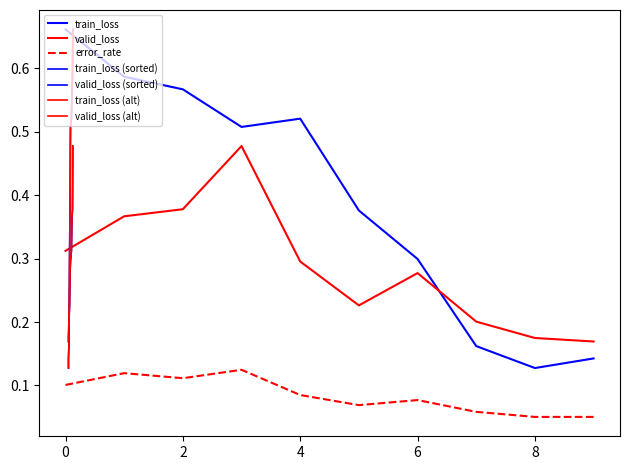

Reading right to left, what are all the values shown in this chart?

train_loss: 9=0.1	8=0.1	7=0.2	6=0.3	5=0.4	4=0.5	3=0.5	2=0.6	1=0.6	0=0.7
valid_loss: 9=0.2	8=0.2	7=0.2	6=0.3	5=0.2	4=0.3	3=0.5	2=0.4	1=0.4	0=0.3
error_rate: 9=0.1	8=0.1	7=0.1	6=0.1	5=0.1	4=0.1	3=0.1	2=0.1	1=0.1	0=0.1